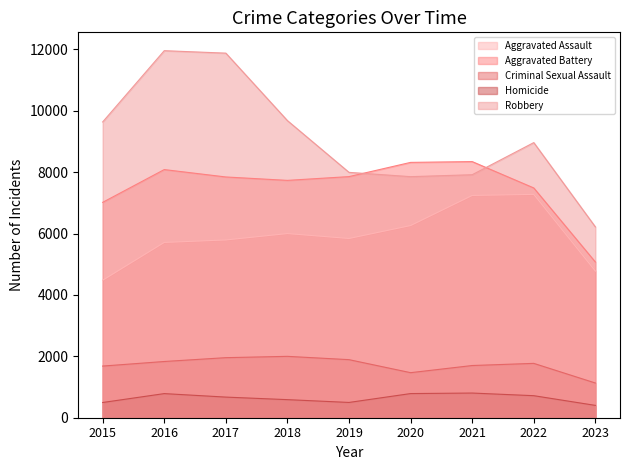

At 2016, list the series in order from largest to smallest.

Robbery, Aggravated Battery, Aggravated Assault, Criminal Sexual Assault, Homicide